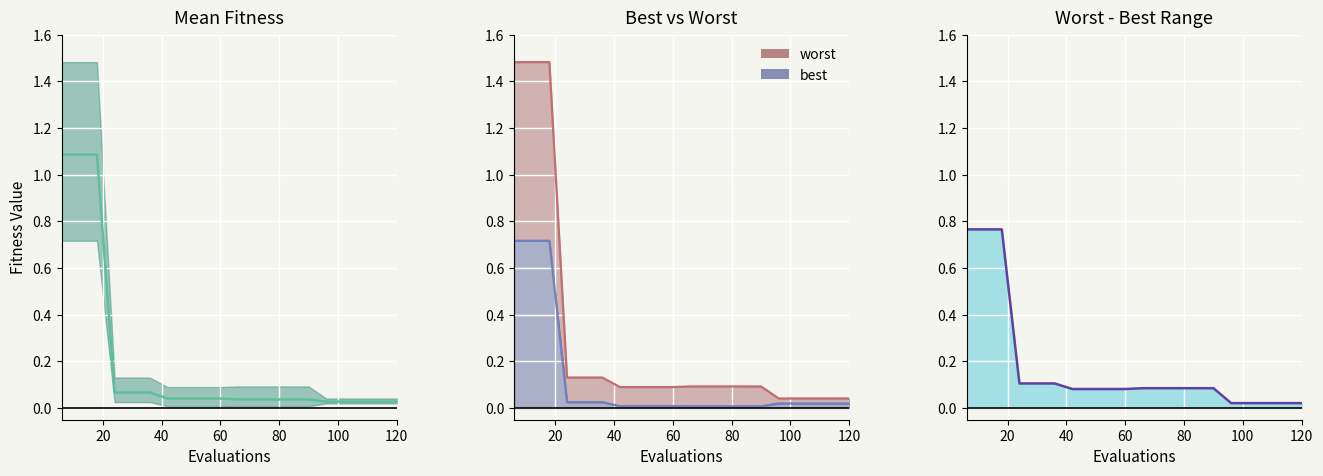

How many data points does each series have?

20